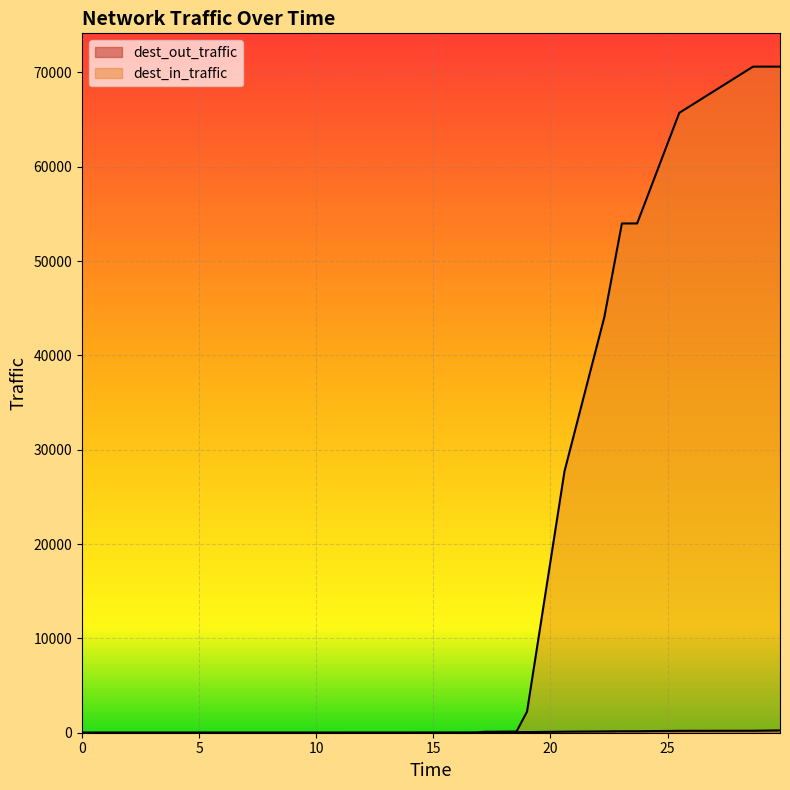

True or false: dest_in_traffic and dest_out_traffic cross at least once.

True